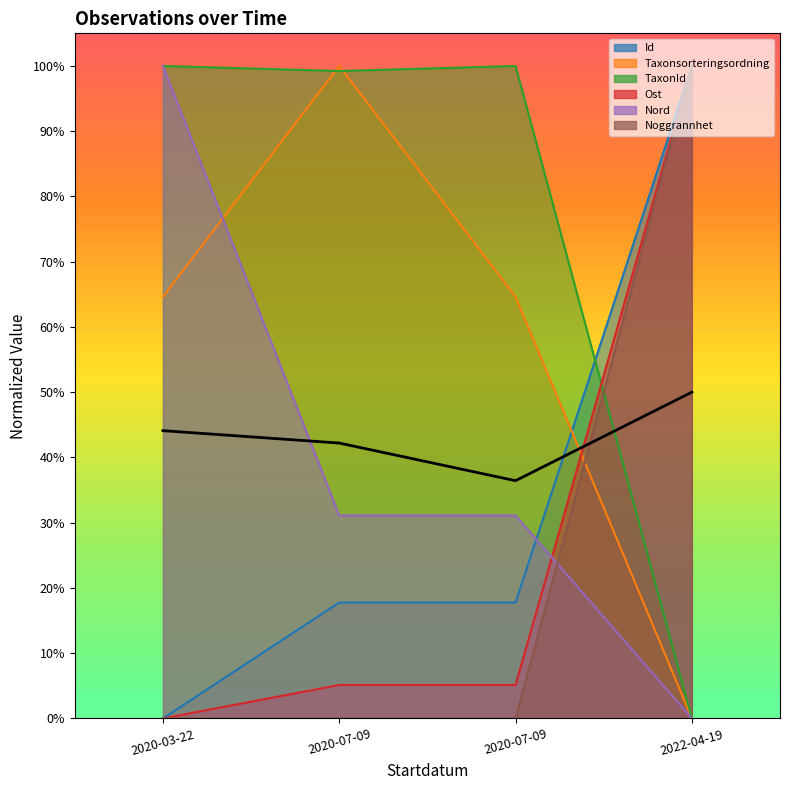

The Nord series shows 0.3 at 2020-07-09. True or false?

True